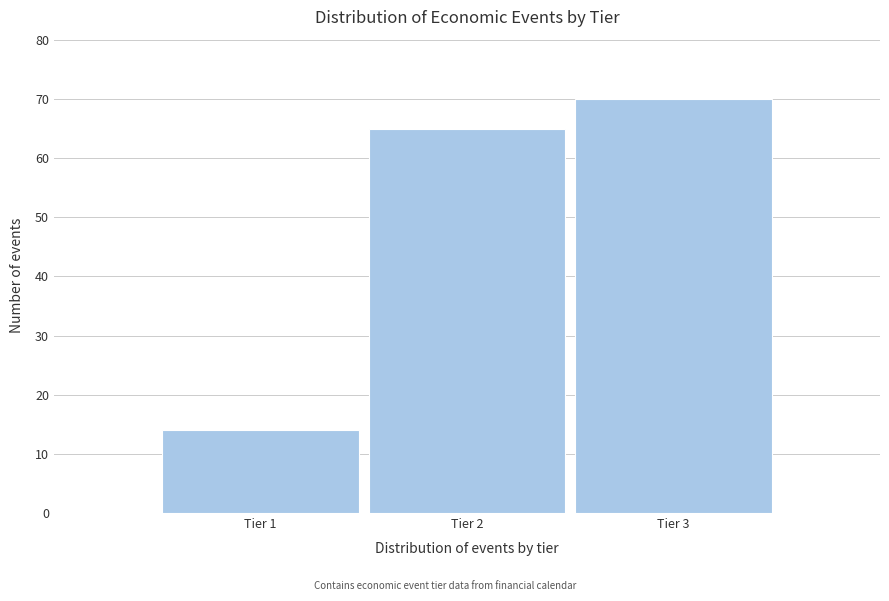

Reading right to left, list all the values displayed in this chart.

70	65	14